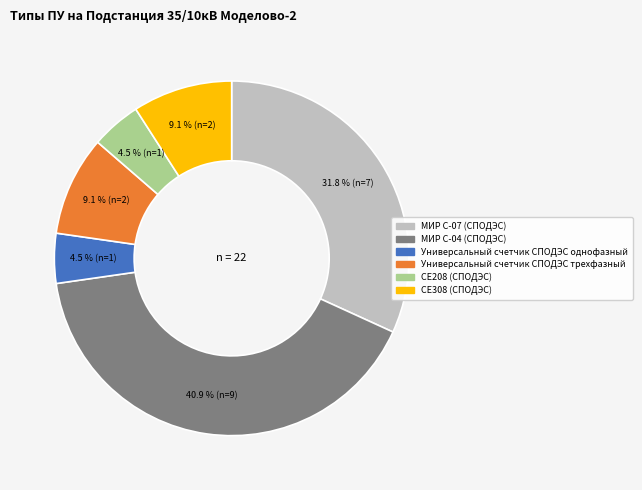

Does СЕ308 (СПОДЭС) represent more than half of the total?

No